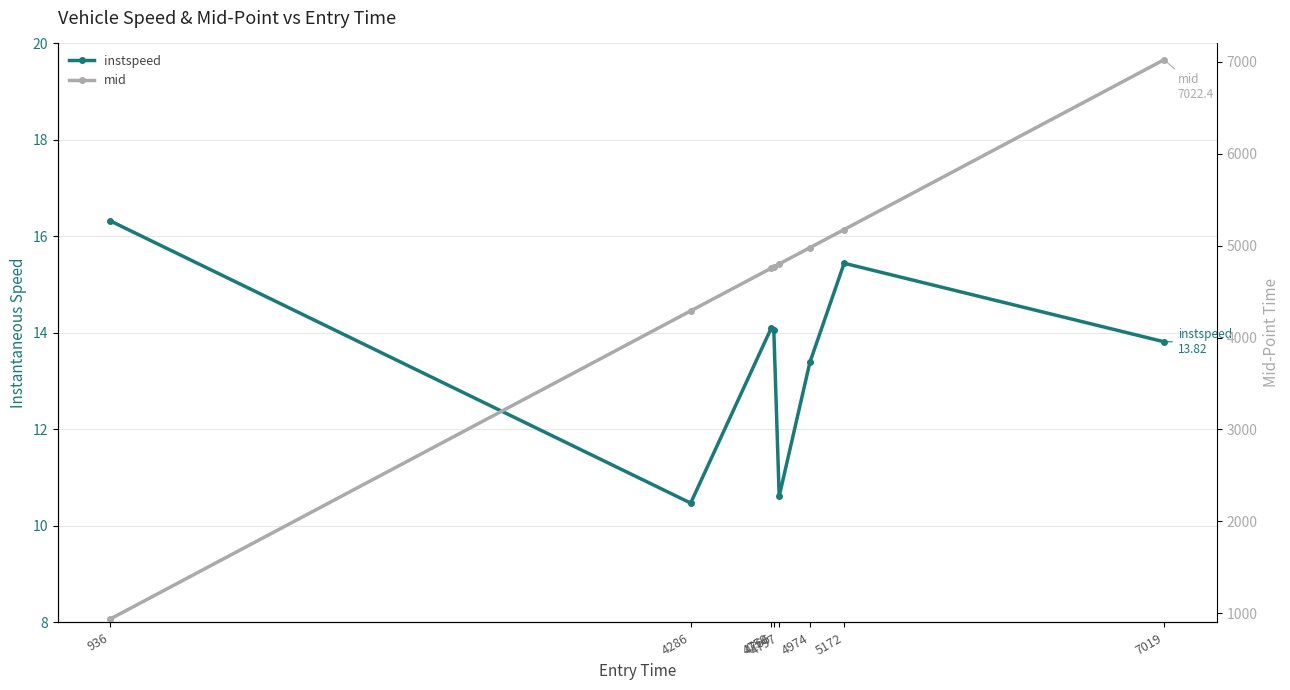

Which series has the widest spread of values?

mid